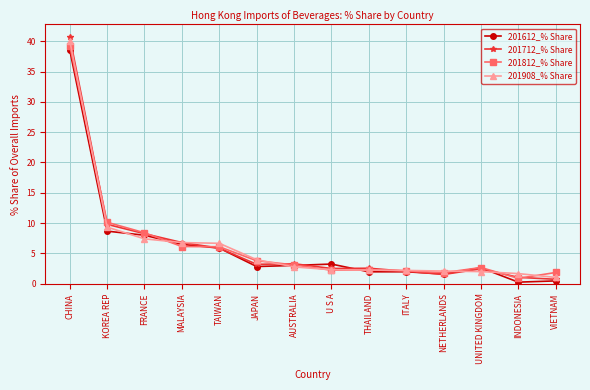

What is the sum of all 201812_% Share values?

90.8